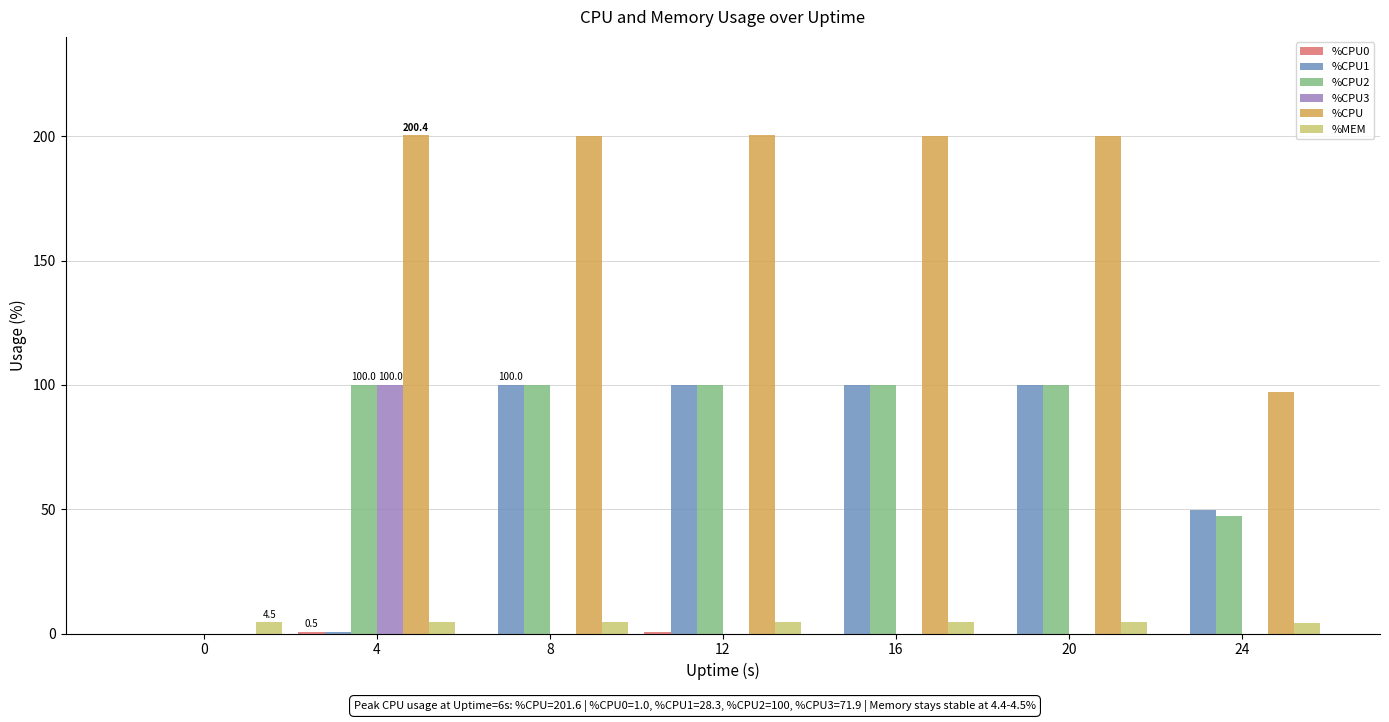

Which series has the widest spread of values?

%CPU